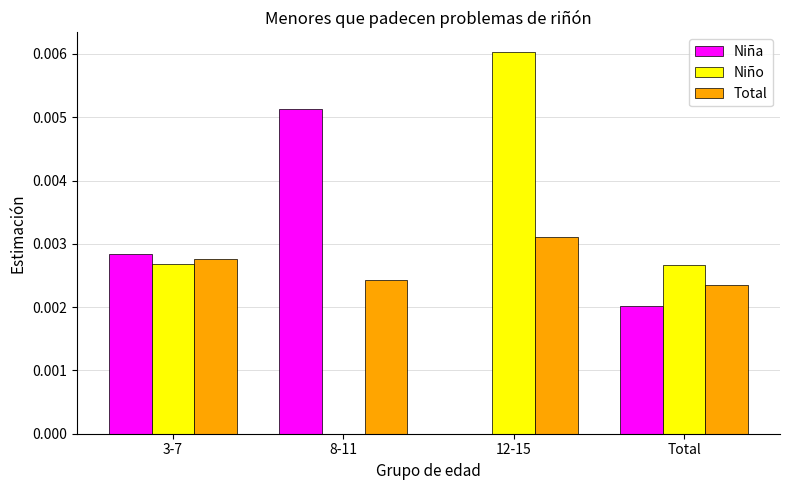

Where is Total nearest to the value 0?

Total